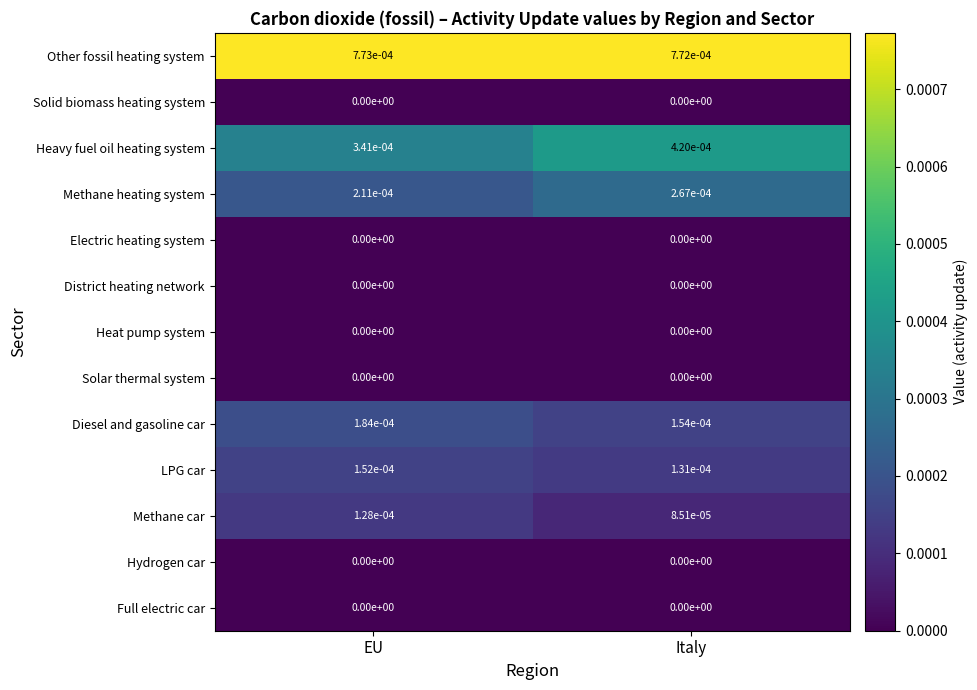

Which series has the widest spread of values?

Heavy fuel oil heating system